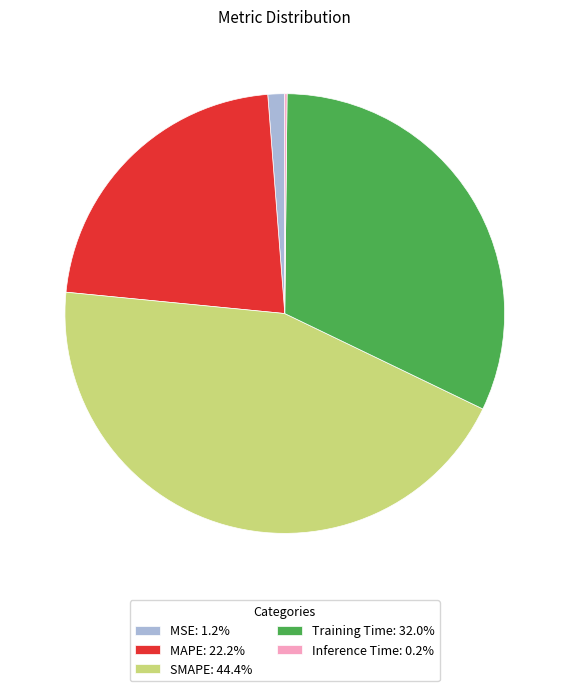

Which slice is the largest?

SMAPE